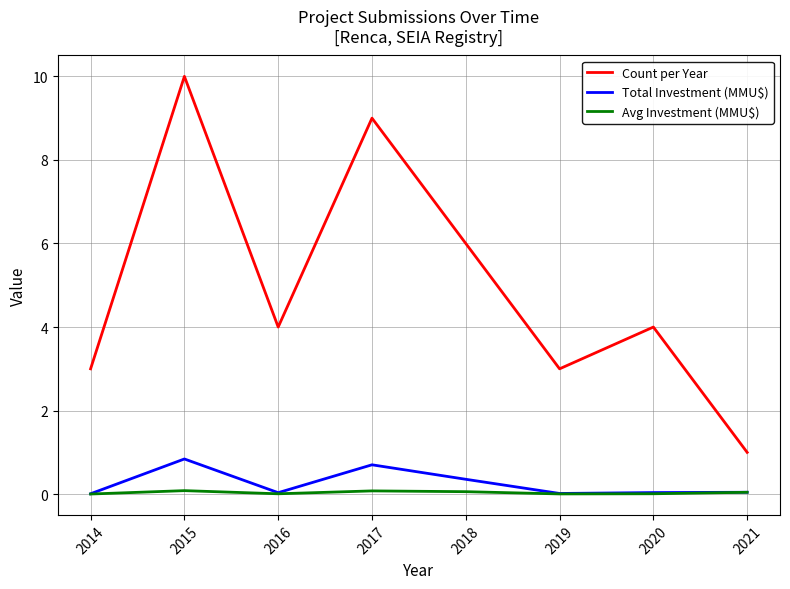

True or false: Count per Year has more than 1 points higher than both neighbors.

True